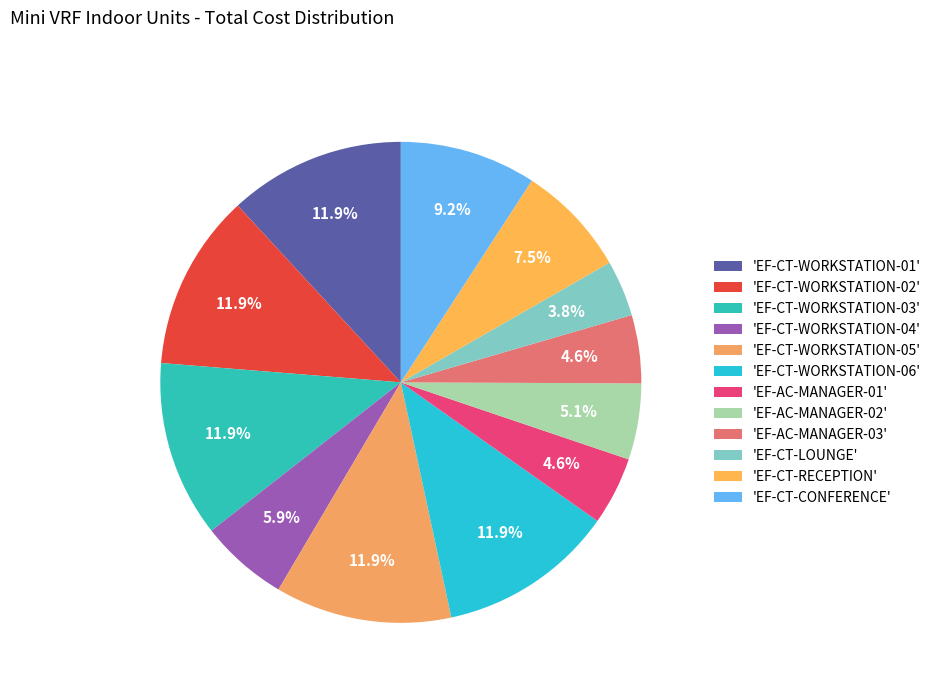

How many slices are in this pie chart?

12